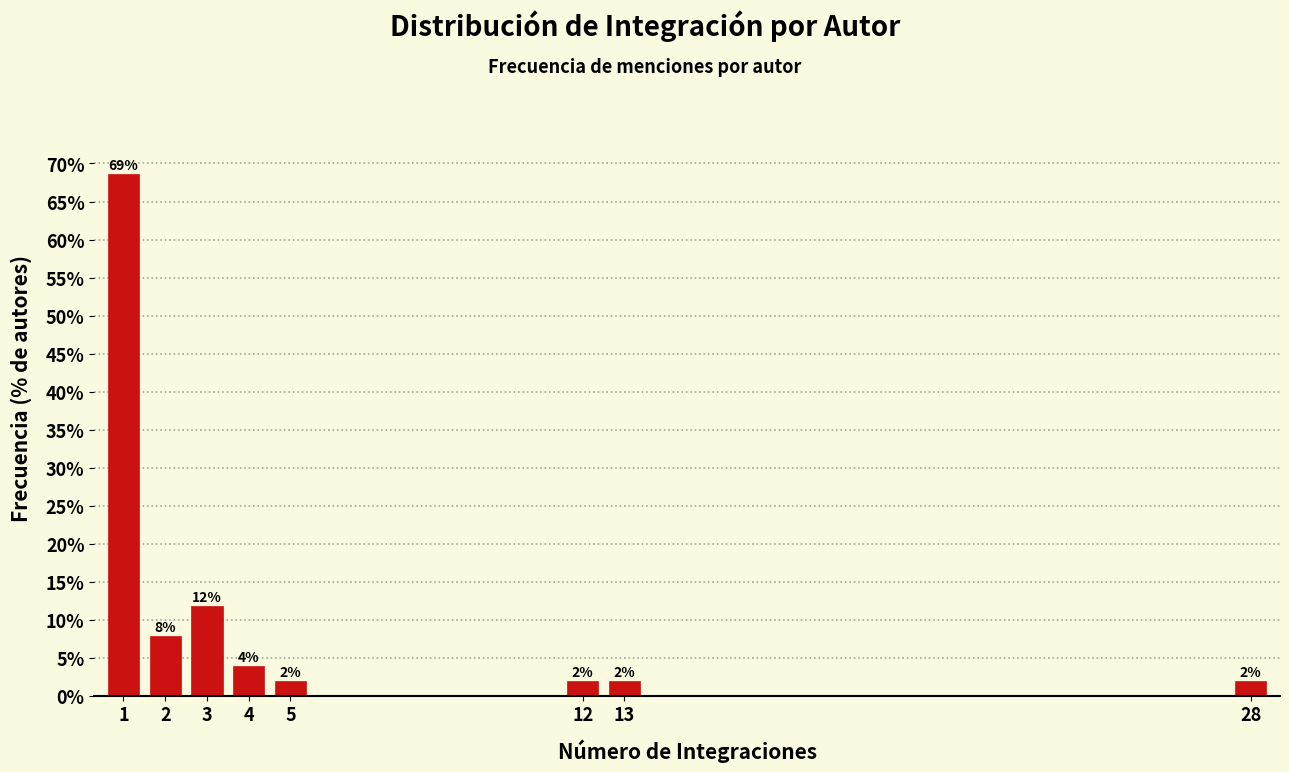

What is the greatest value displayed?

68.6